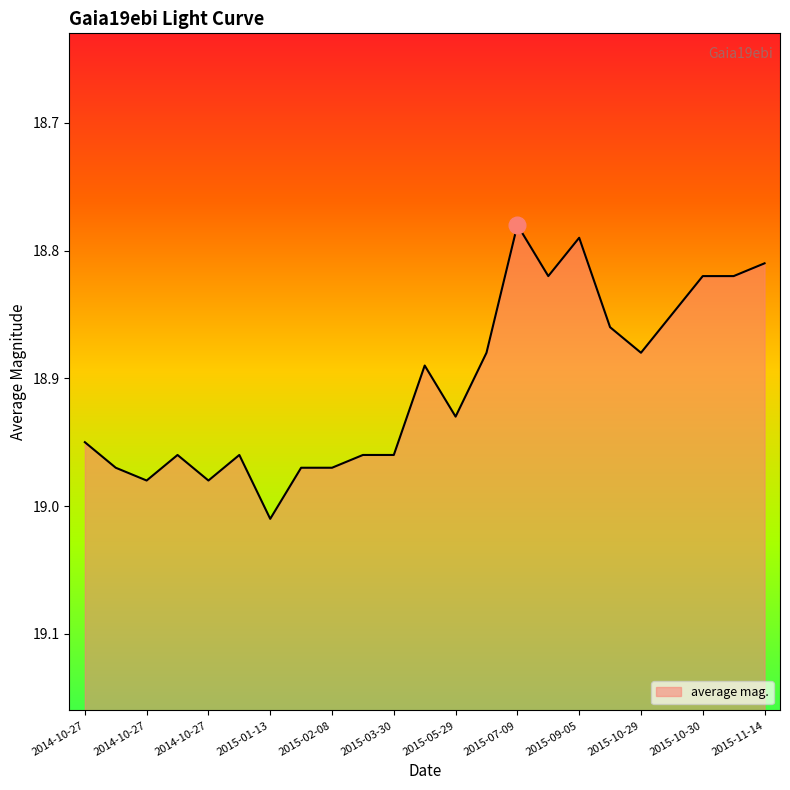

At which category does the data reach its first local valley?

2014-10-27